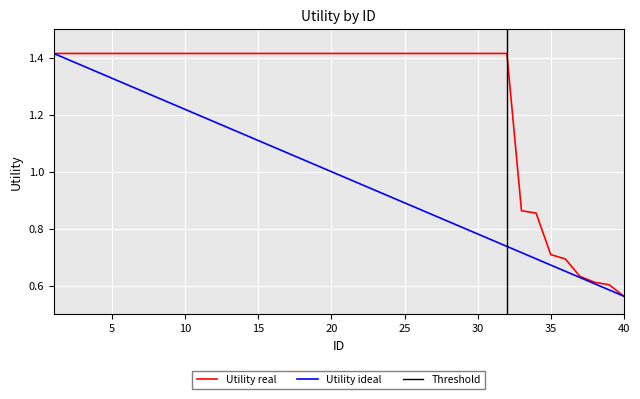

What is the value of the 9th point from the left?

1.4